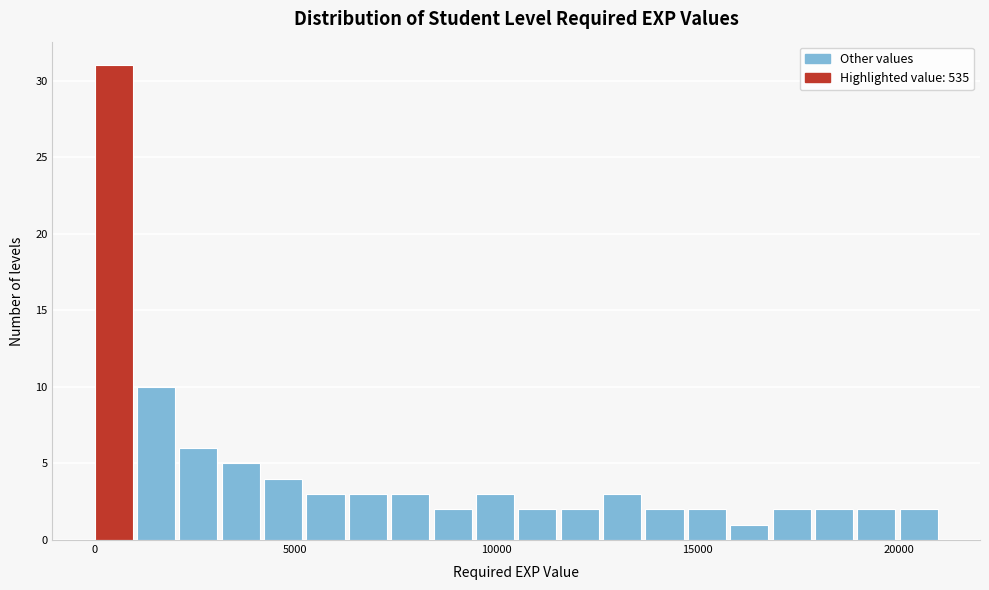

Read against the x-axis, roughly where is the centre of the tallest bar?

500